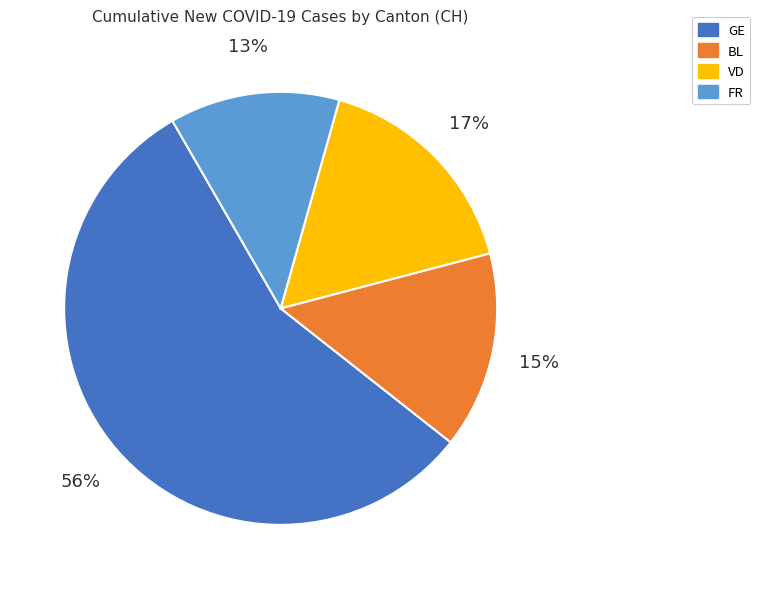

Which slice is the smallest?

FR